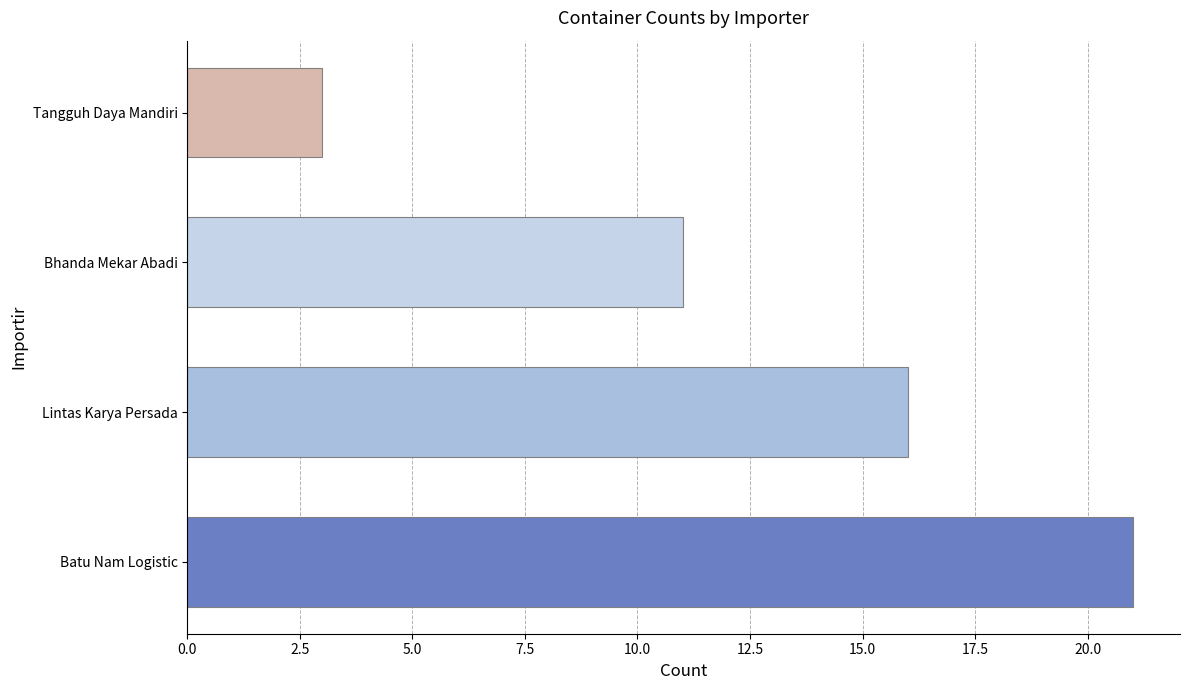

What is the ratio of the value at Lintas Karya Persada to the value at Tangguh Daya Mandiri?

5.3